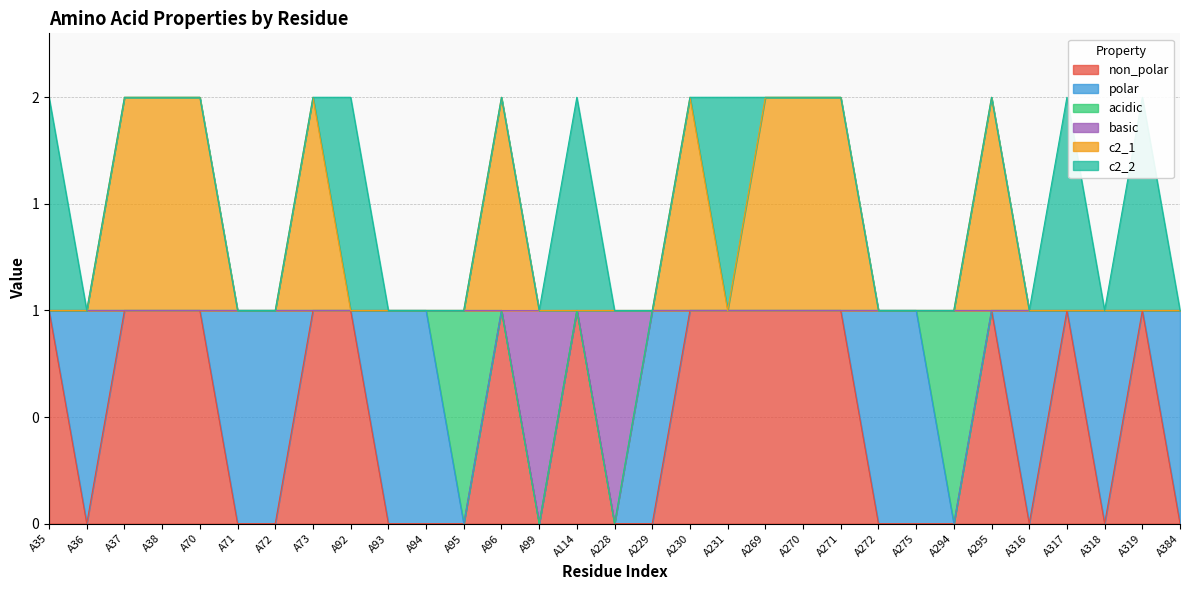

True or false: non_polar and basic intersect in this chart.

False